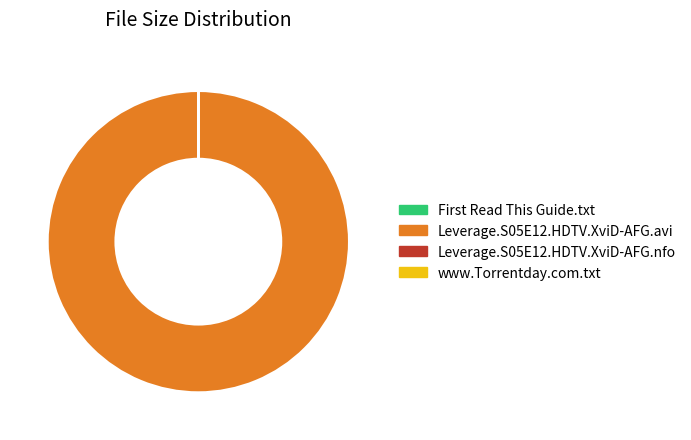

Which category has the biggest portion of the pie?

Leverage.S05E12.HDTV.XviD-AFG.avi